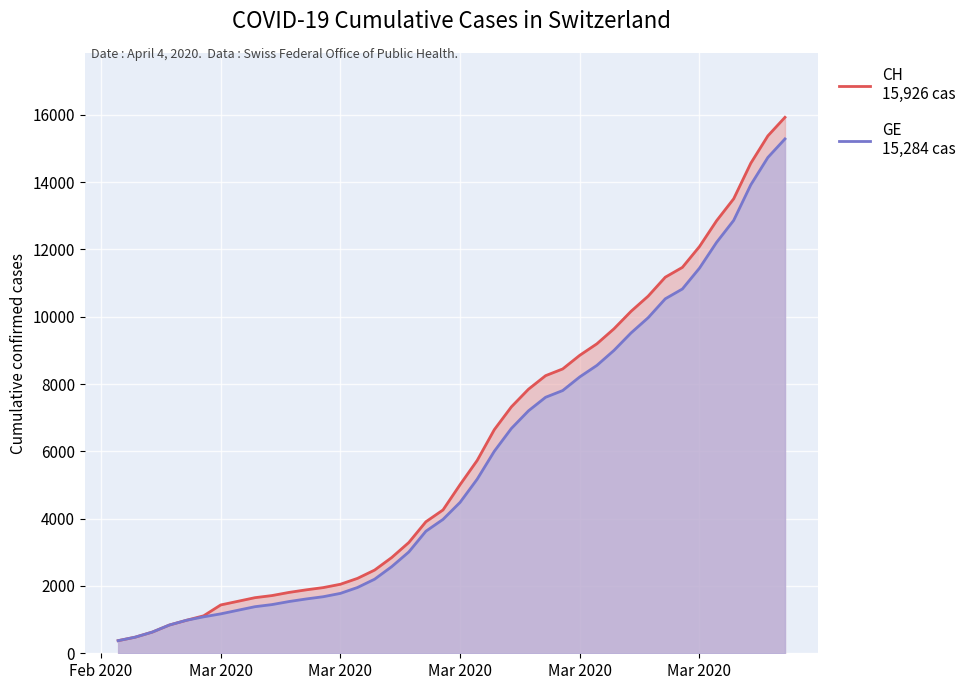

What is the difference between the maximum and second lowest values in the CH
15,926 cas series?

15447